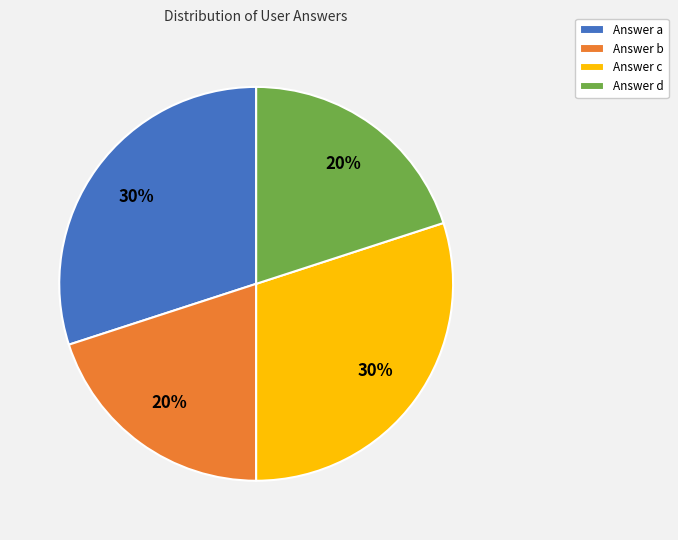

Count the number of slices in the pie.

4